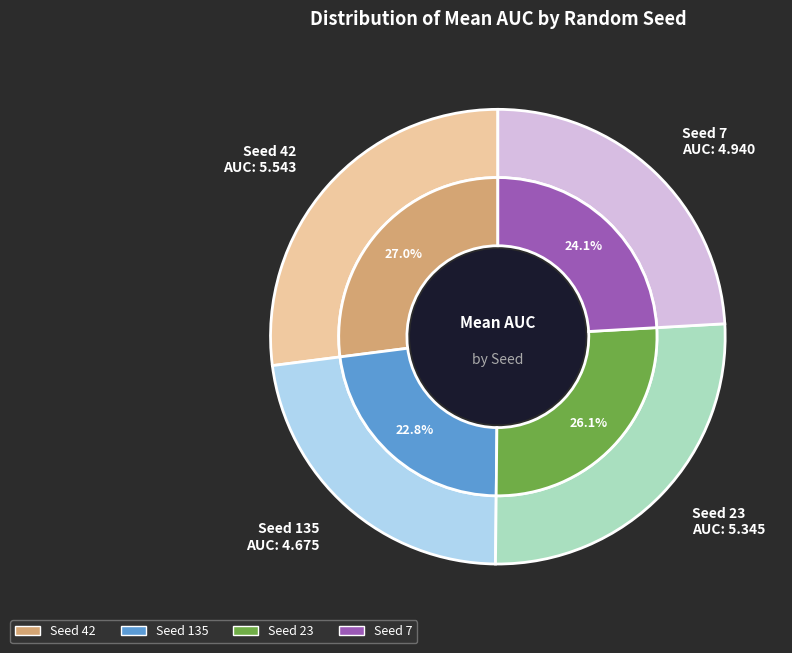

Rank the categories by value from lowest to highest.

135, 7, 23, 42